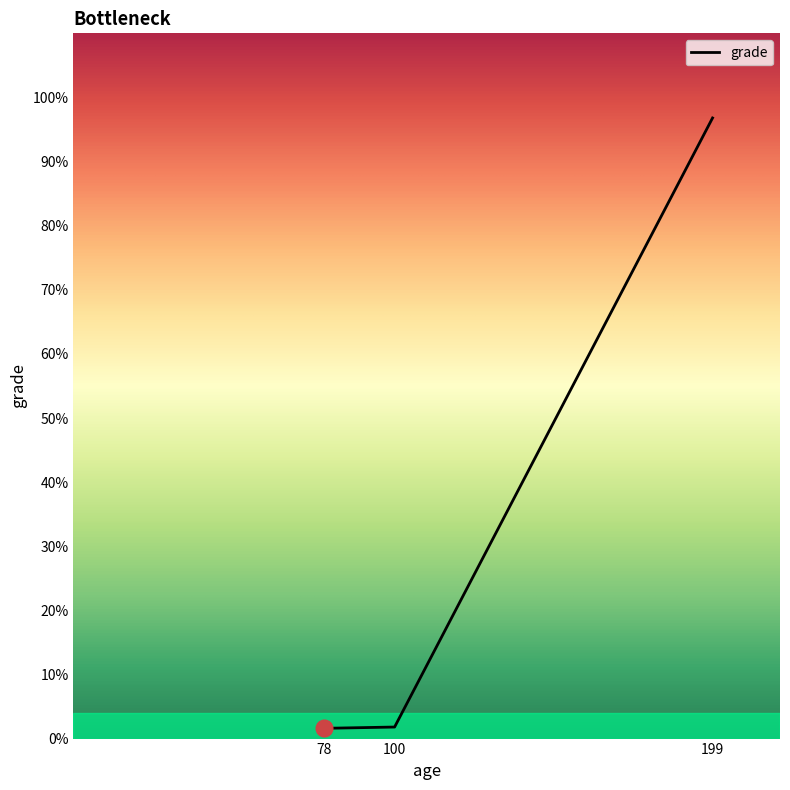

Reading left to right, list all the values displayed in this chart.

78=8	100=9	199=484